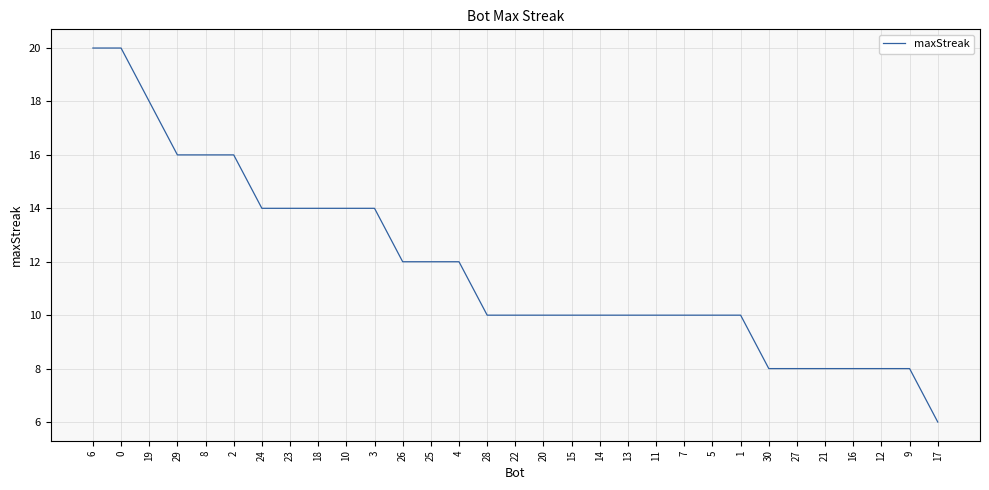

Approximately how many times larger is the value at 5 compared to 6?

0.5